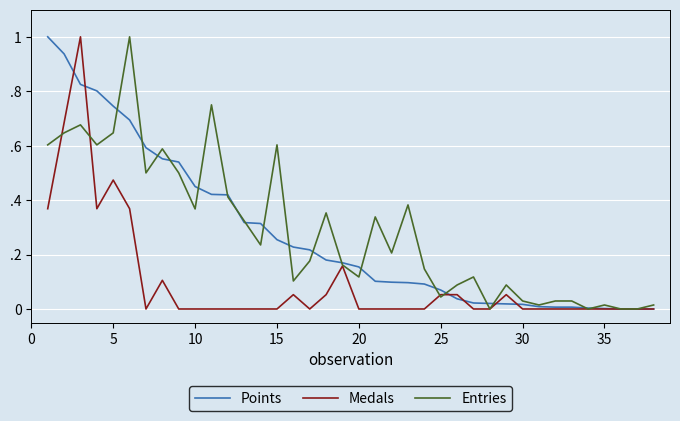

True or false: Medals and Points cross at least once.

True